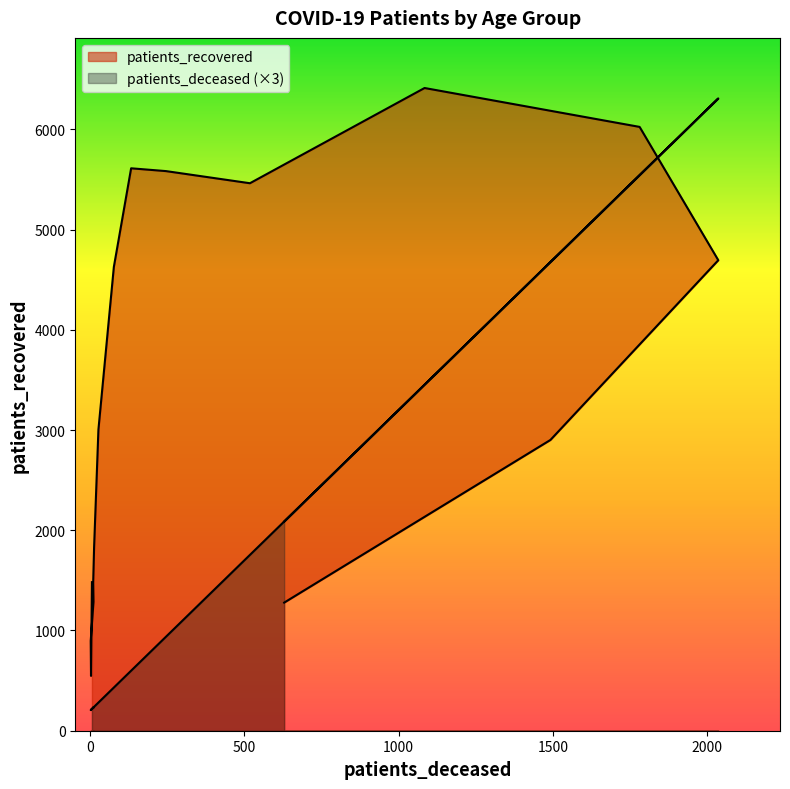

What is the average value of the patients_recovered series?

3320